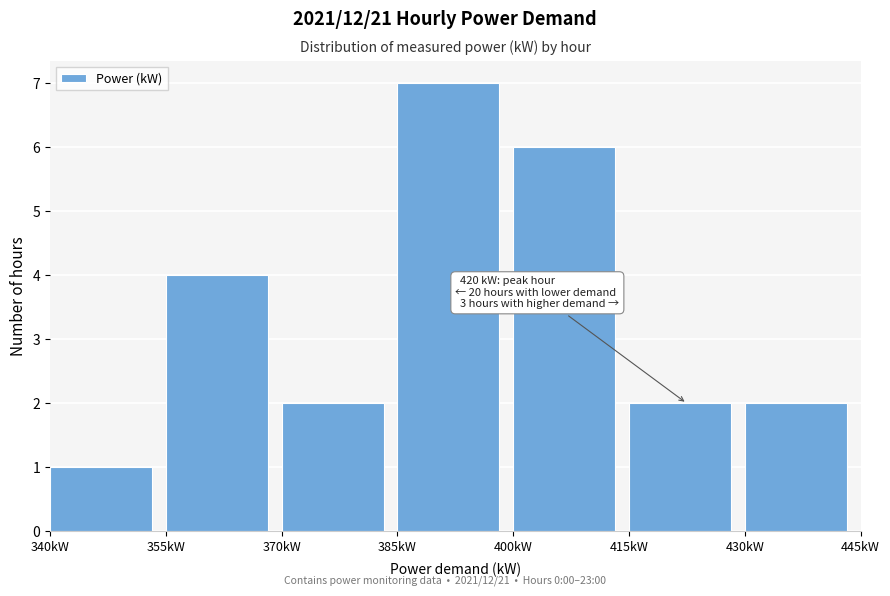

Over which range of the x-axis is the bar tallest?

385 to 400